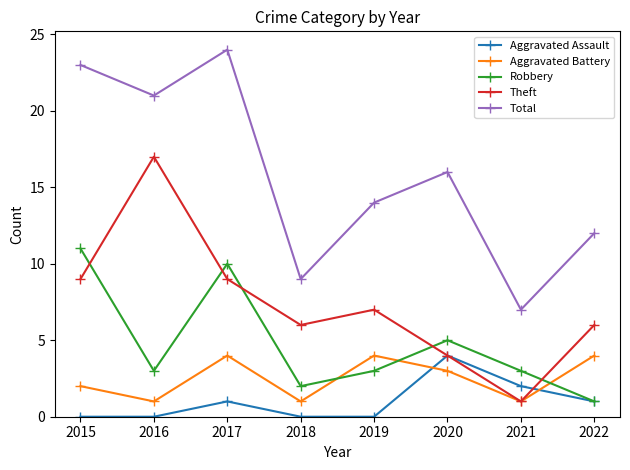

What is the value of the Total point at the 4th from the left?

9